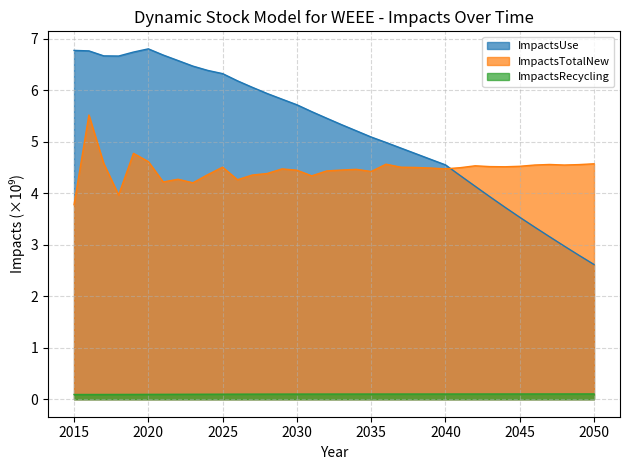

How many interior local peaks does the ImpactsUse series have?

1